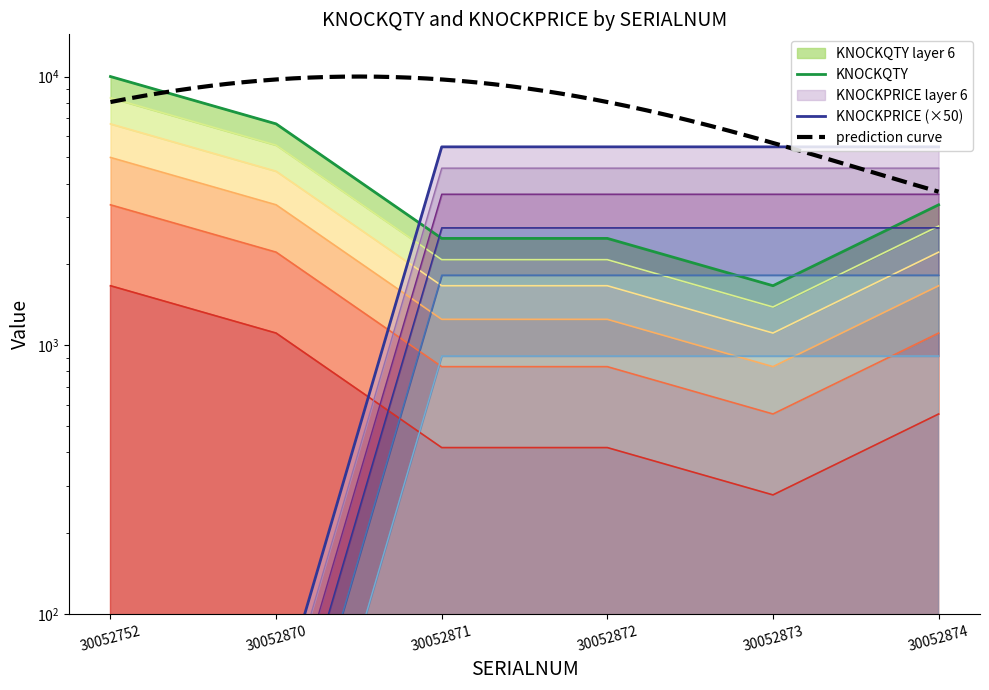

After their last crossing, which series has the higher values: KNOCKQTY or KNOCKPRICE?

KNOCKPRICE